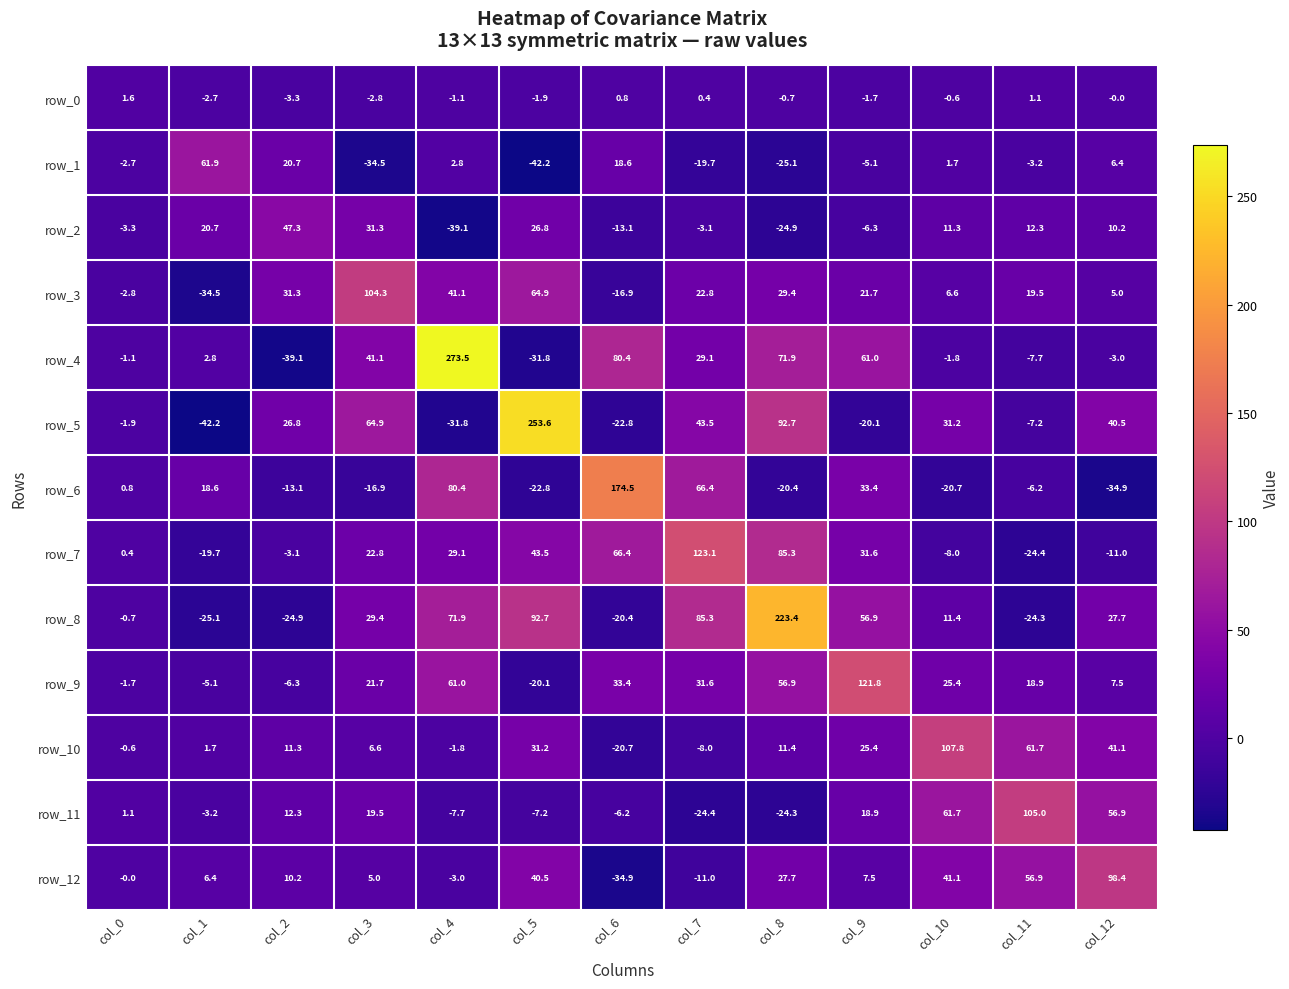

Between col_4 and col_12, which series saw the biggest shift?

row_4